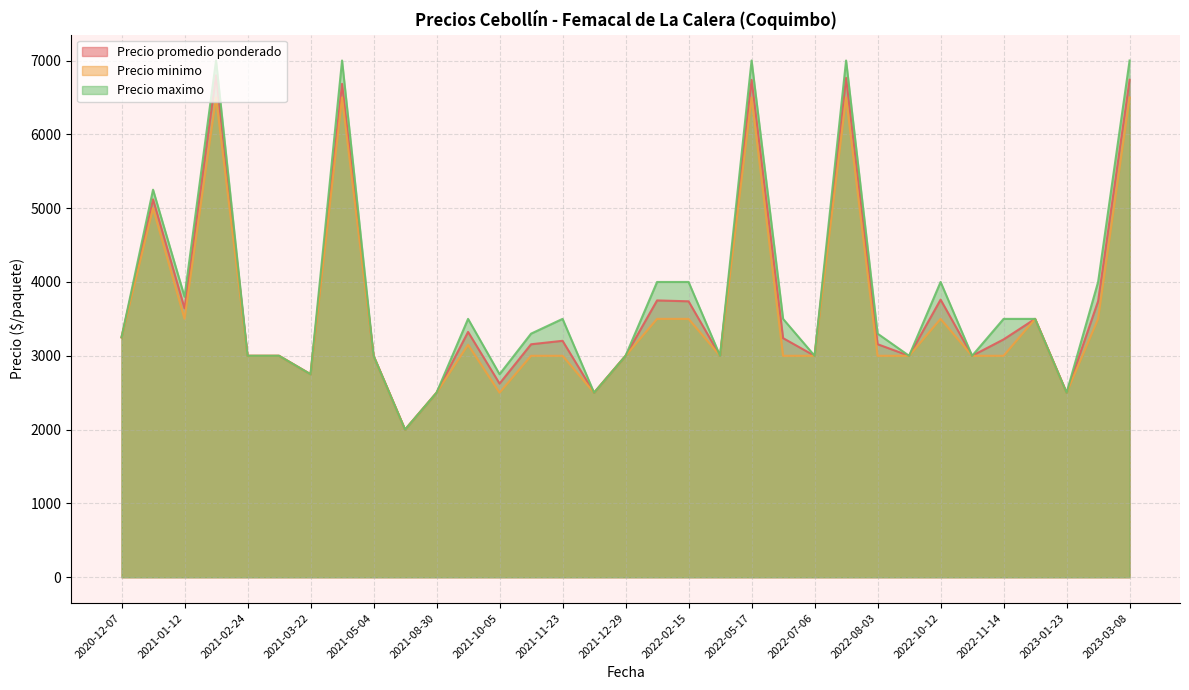

Between 2021-12-29 and 2021-11-09, which is larger?

2021-12-29